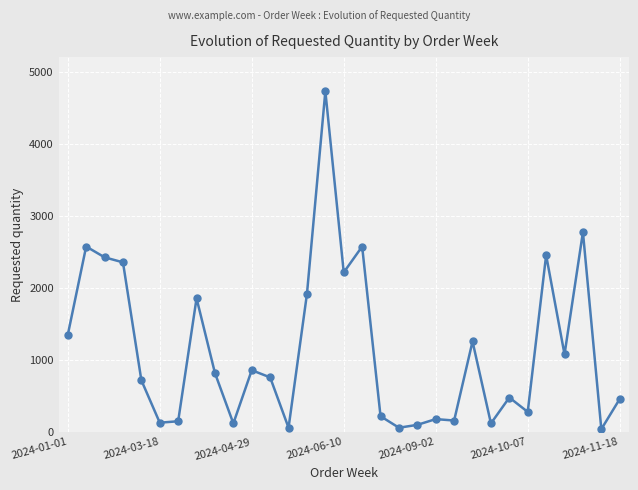

True or false: there are more than 0 points higher than both neighbors.

True